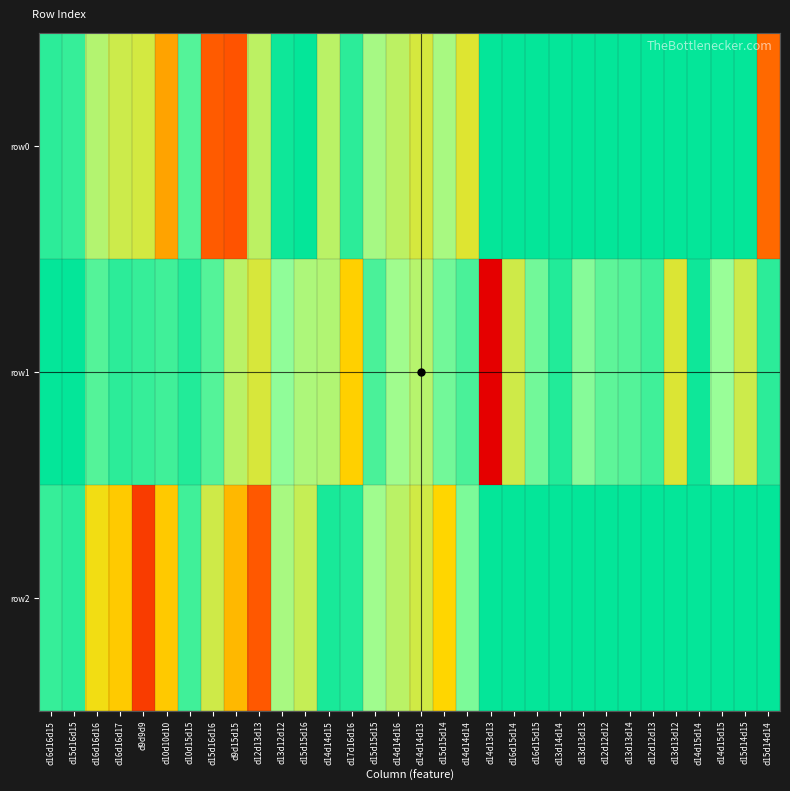

What is the smallest value displayed?

-0.6